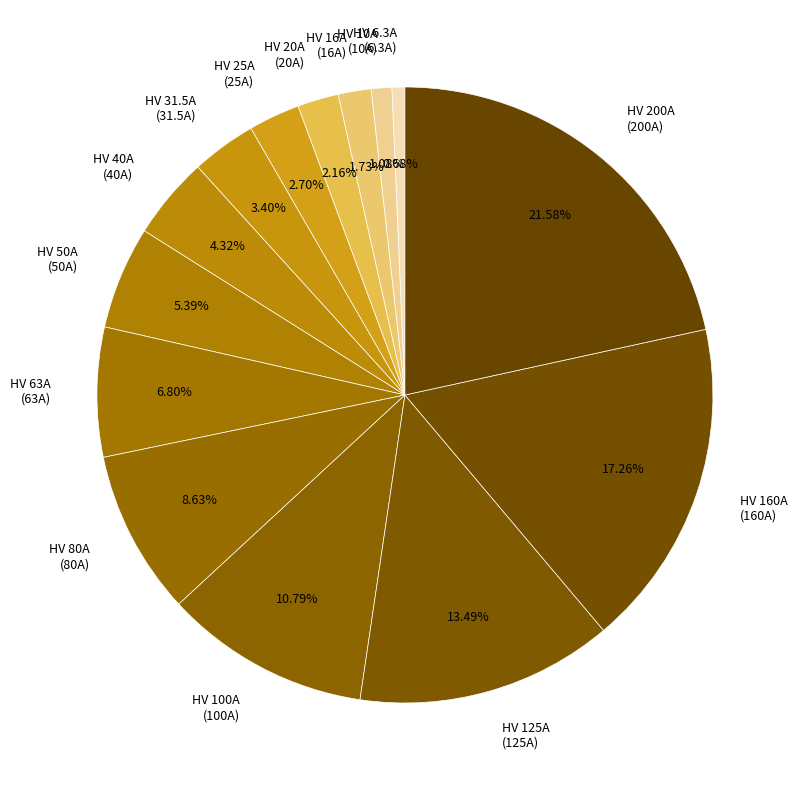

How much of the chart is everything except HV 160A?

82.7%